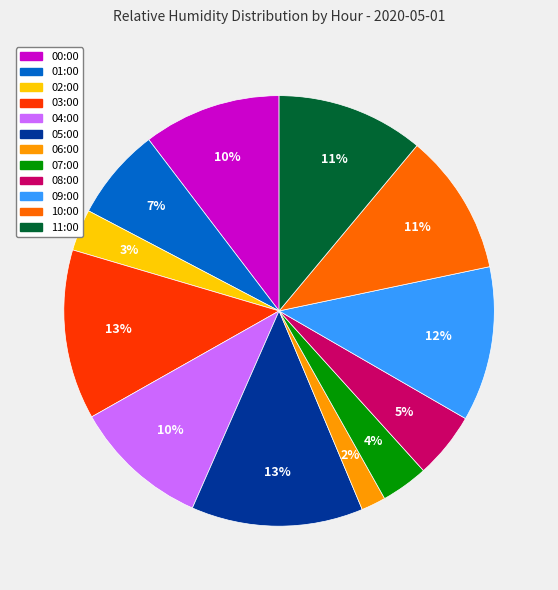

What is the ratio of the value at 02:00 to the value at 11:00?

0.3